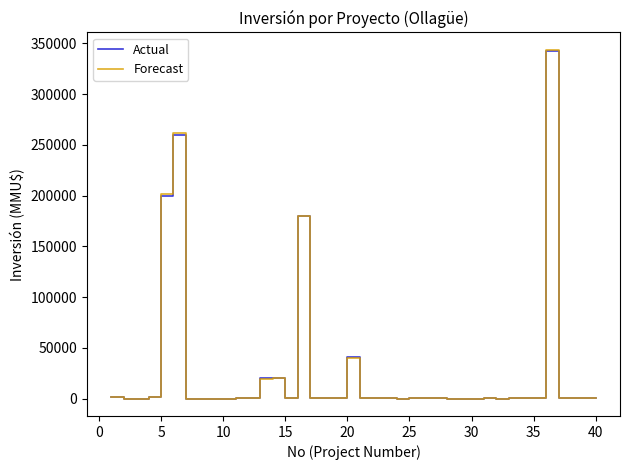

How many lines are shown in the chart?

2